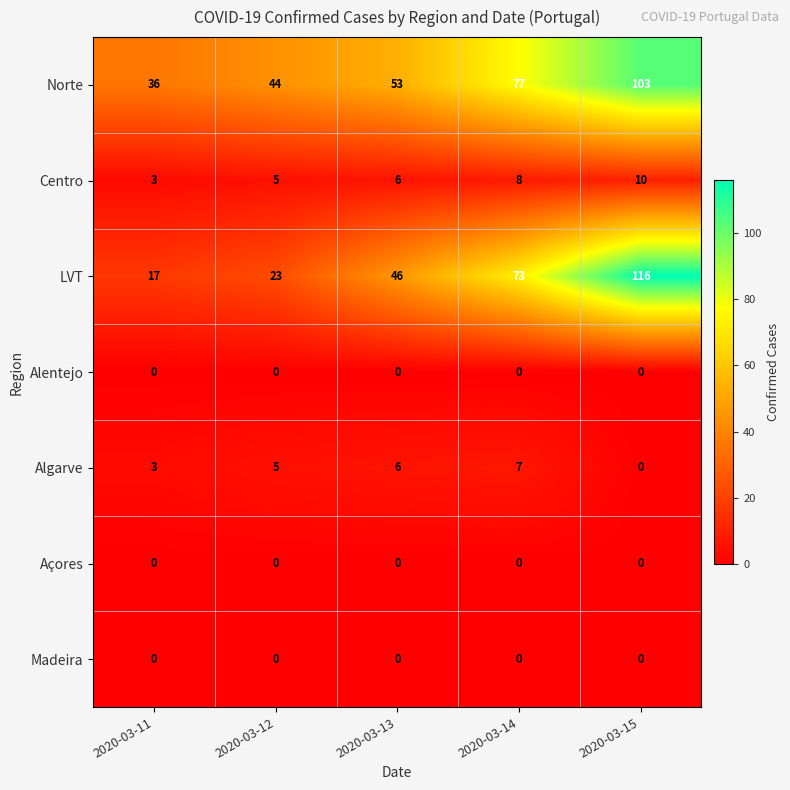

What is the difference between the maximum and minimum values in the Norte series?

67